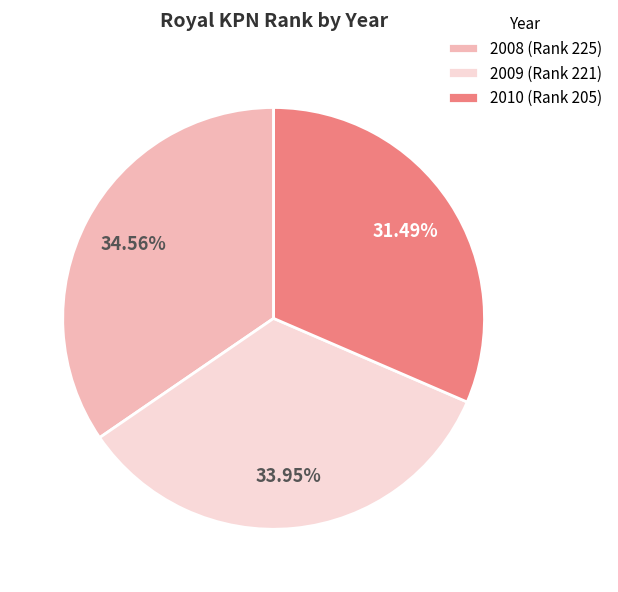

To the nearest percent, what percentage of the pie is 2008?

35%